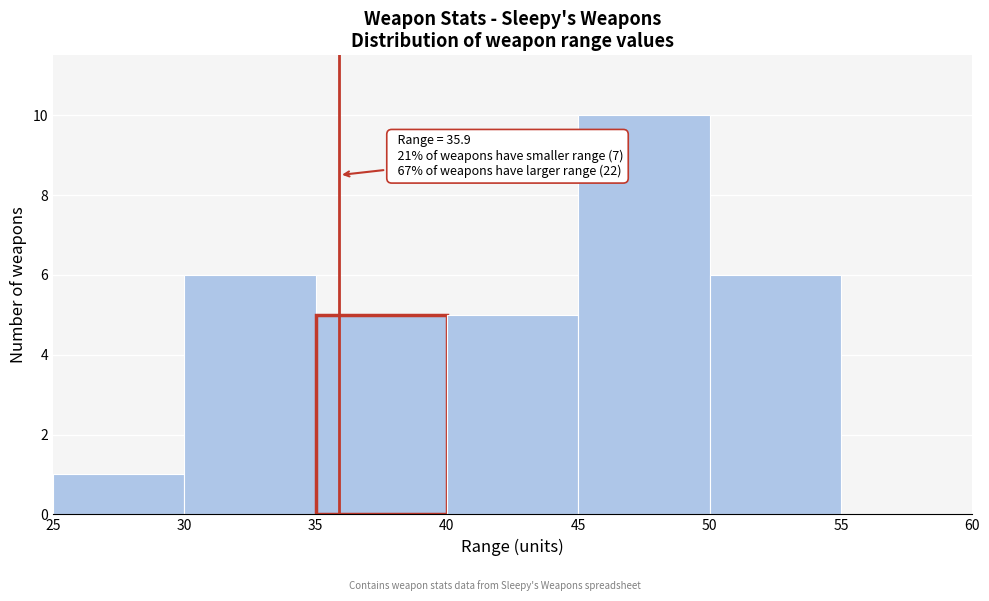

Over which range of the x-axis is the bar tallest?

45 to 50